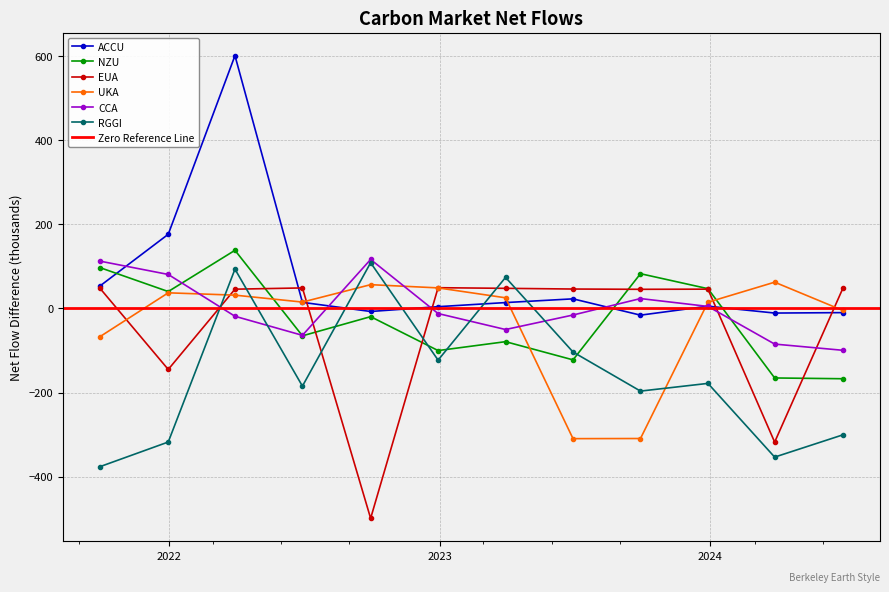

What is the value of the NZU point at the 9th from the left?

82.6